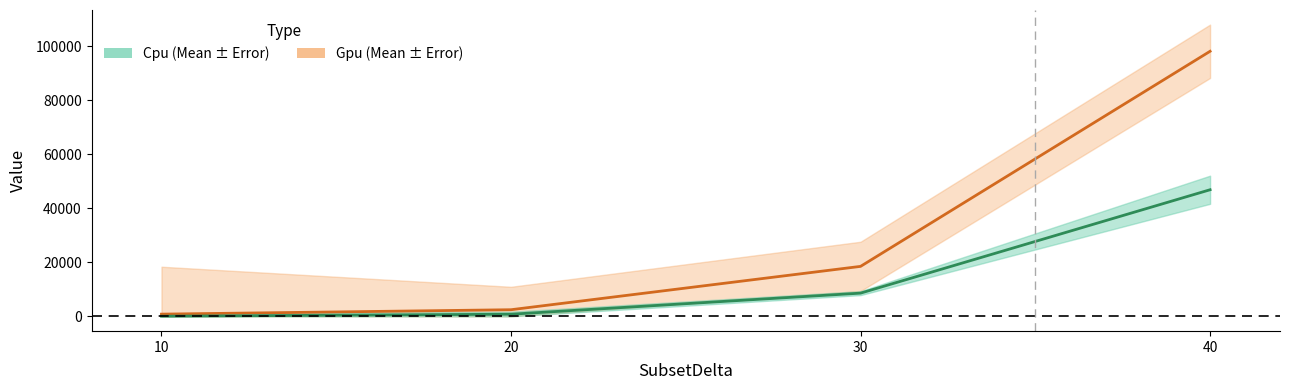

What are all the series names shown in the legend?

Cpu_Mean, Gpu_Mean